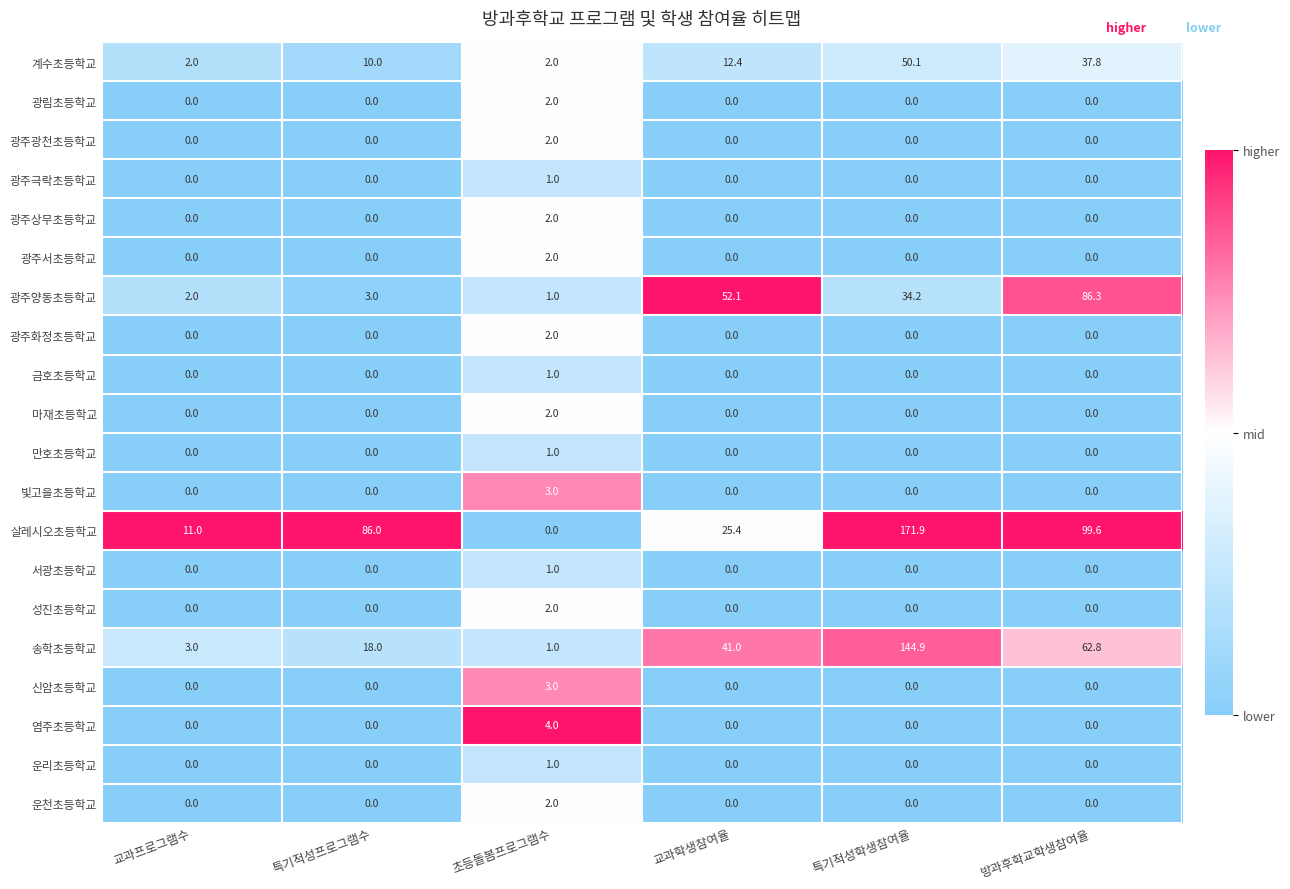

Is it true that 광주상무초등학교 equals 2.0 at 초등돌봄프로그램수?

True